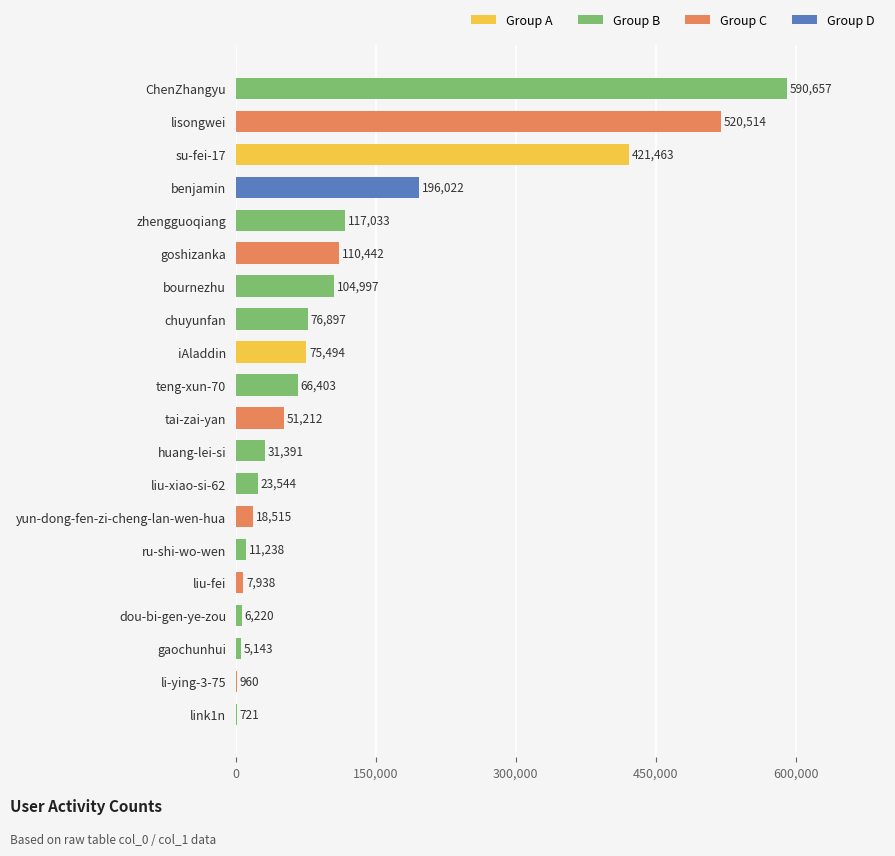

The chart shows a value of 7938 at liu-fei. True or false?

True